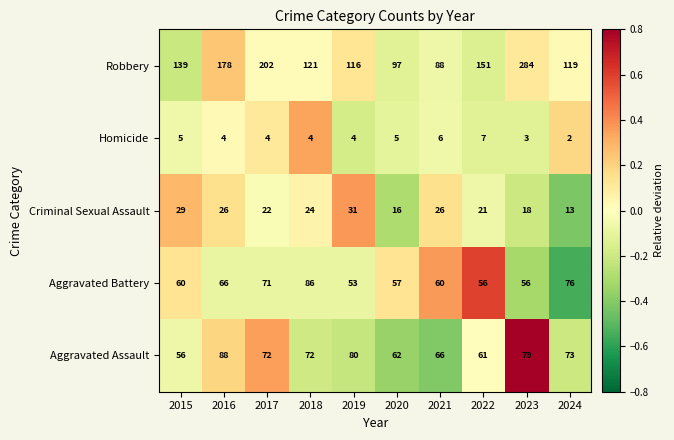

The value of Homicide at 2022 is 7. True or false?

True